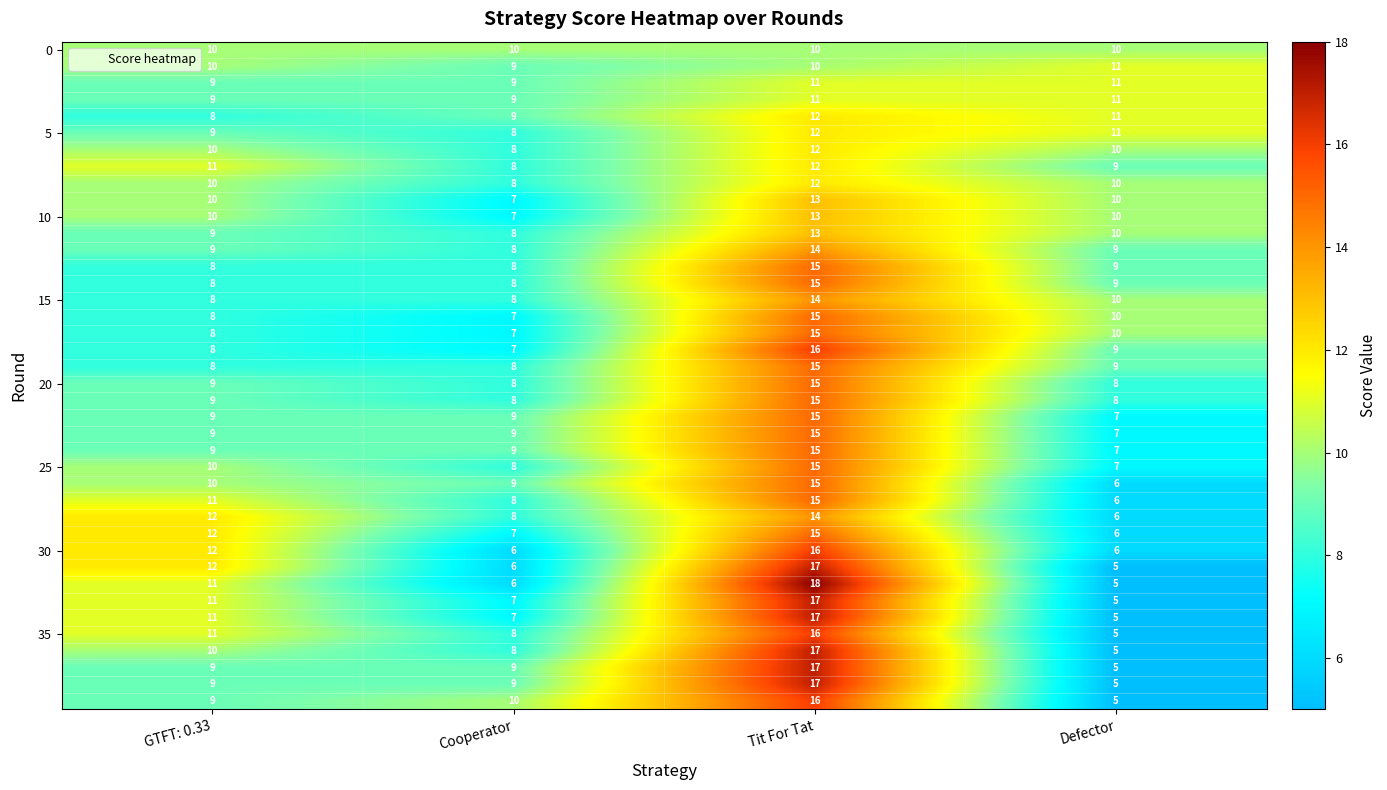

What is the total value across all series at GTFT: 0.33?

385